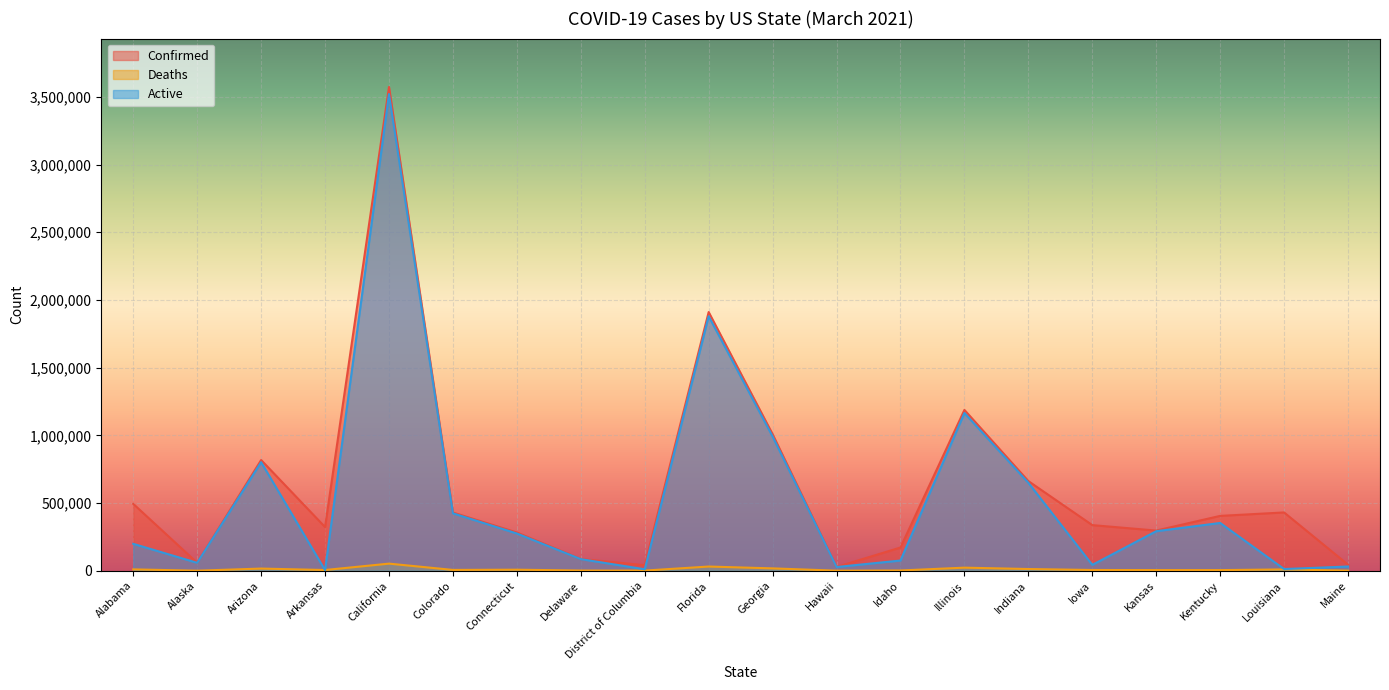

What is the label of the 15th point from the left?

Indiana